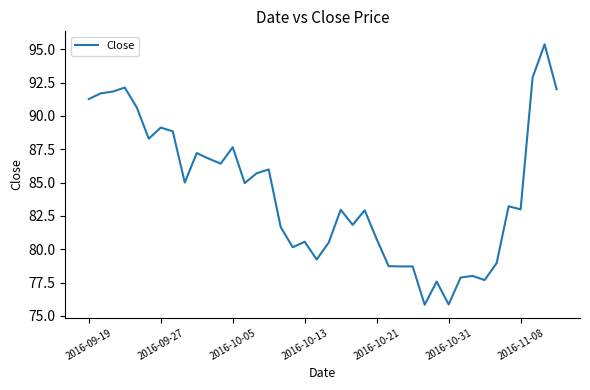

How many categories are shown in the chart?

40